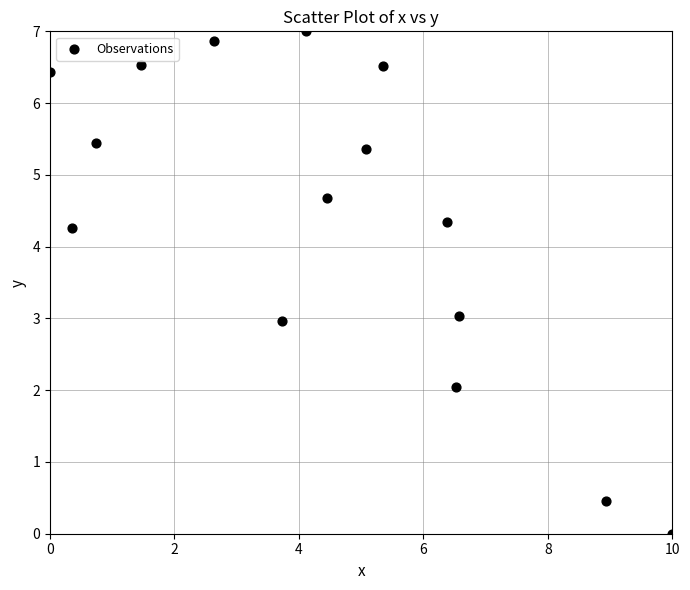

What is the range of Y values (max minus min)?

7.0